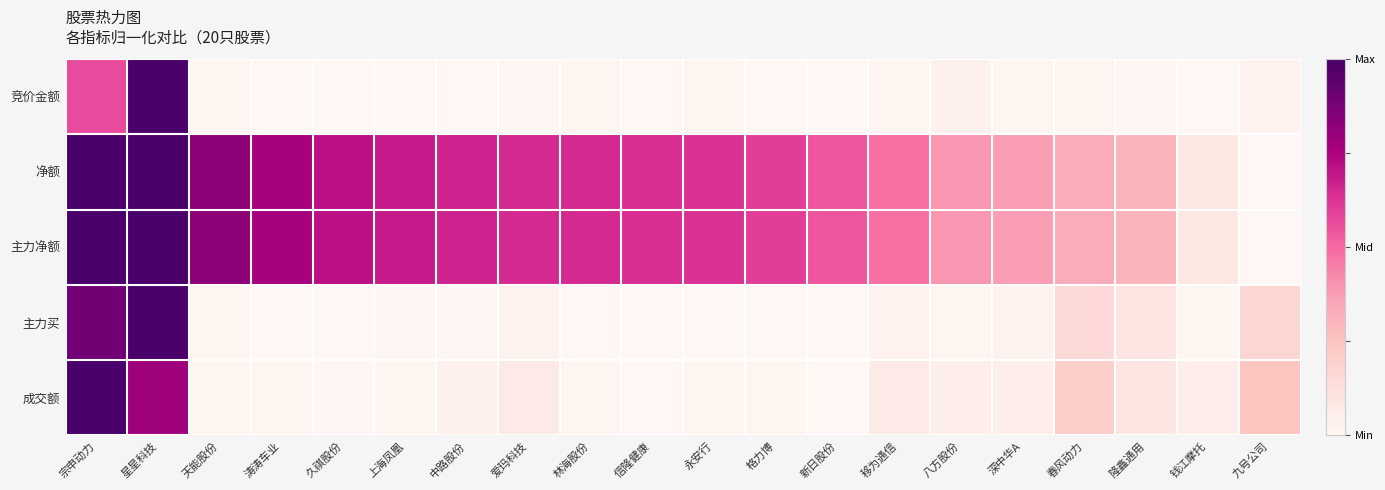

What is the difference between the highest and lowest values at 春风动力?

0.3